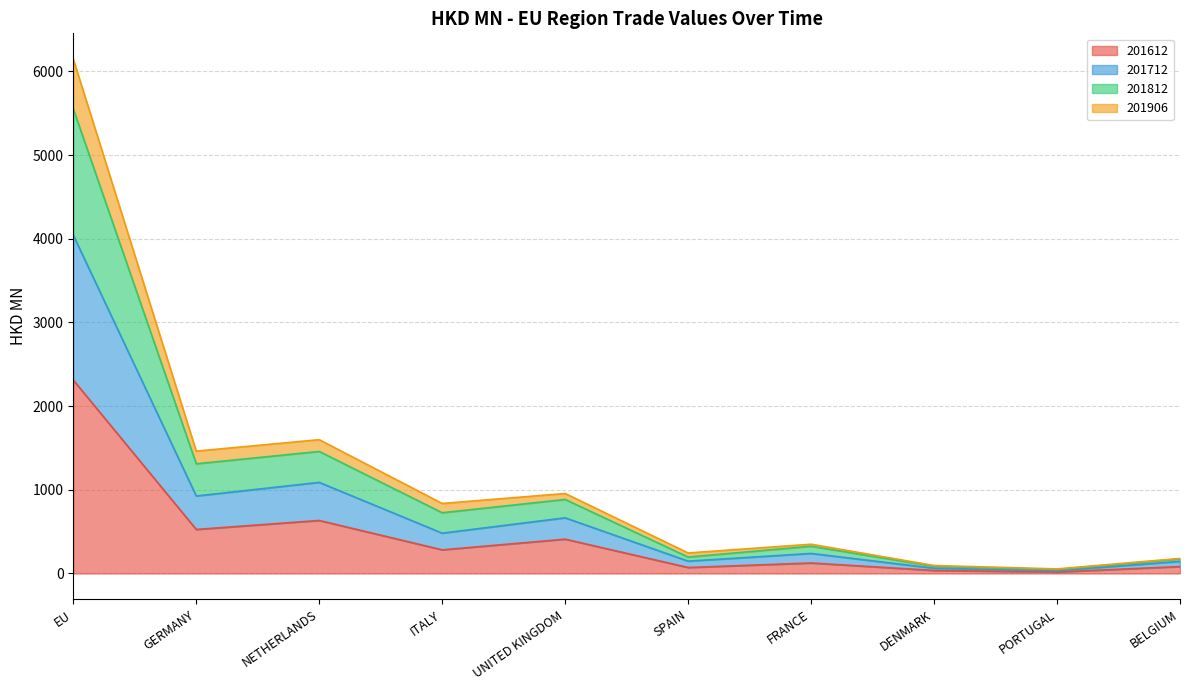

The 201612 series shows 790.1 at GERMANY. True or false?

False